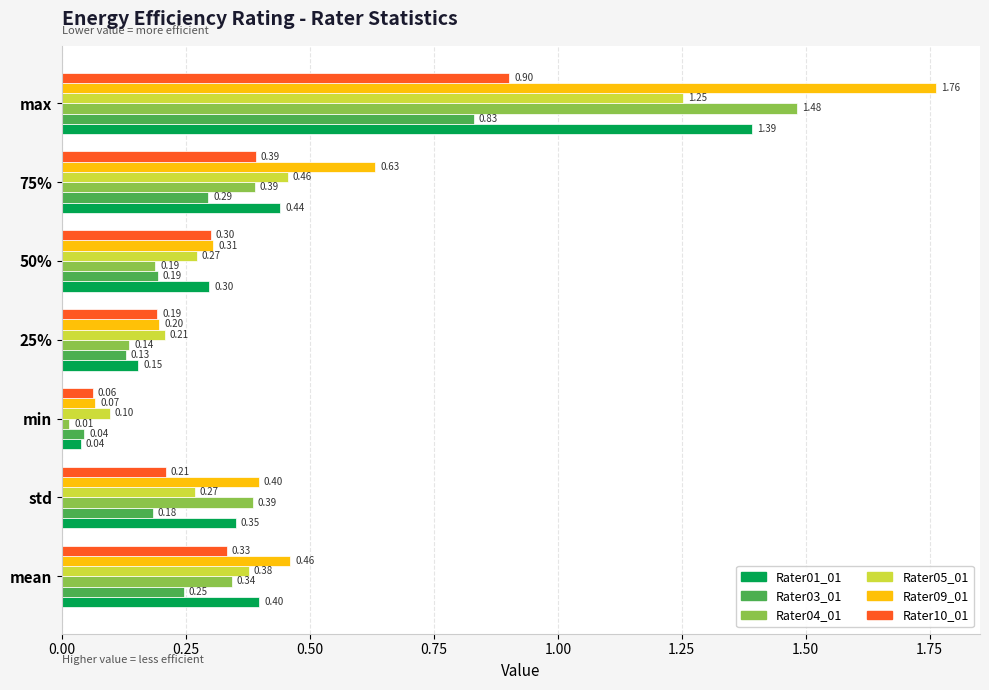

At std, list the series in order from largest to smallest.

Rater09_01, Rater04_01, Rater01_01, Rater05_01, Rater10_01, Rater03_01